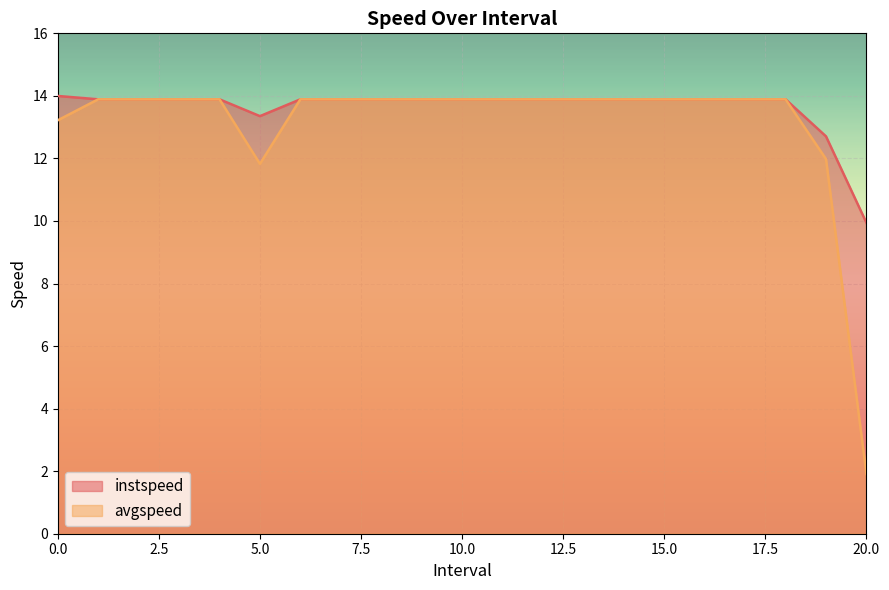

Is it true that avgspeed equals 3.6 at 19.0?

False